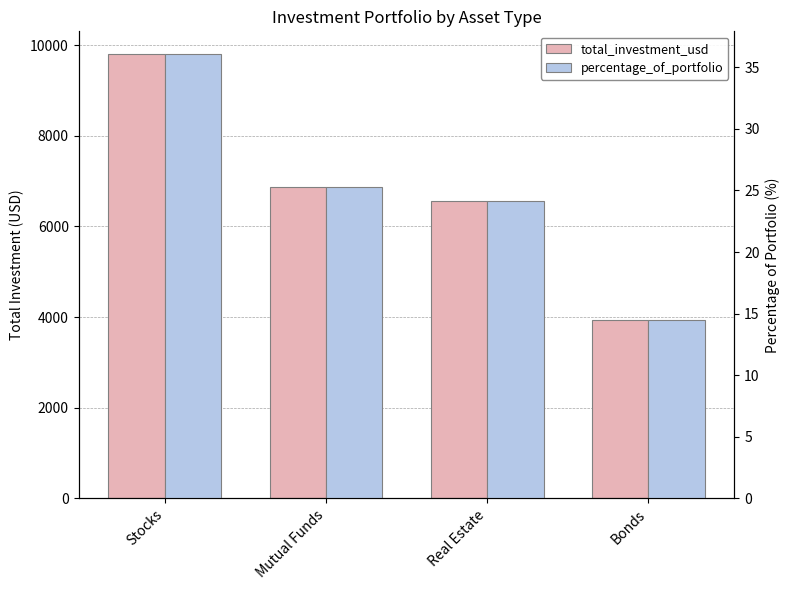

At which label is percentage_of_portfolio closest to 25?

Mutual Funds